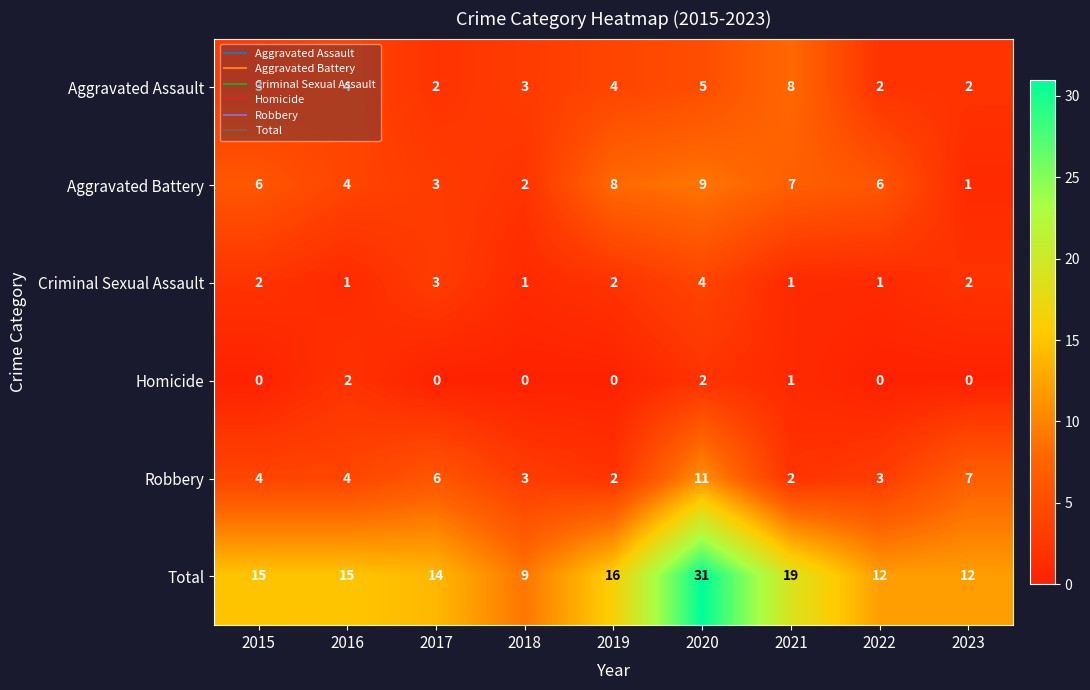

Which series has the largest total across all categories?

Total